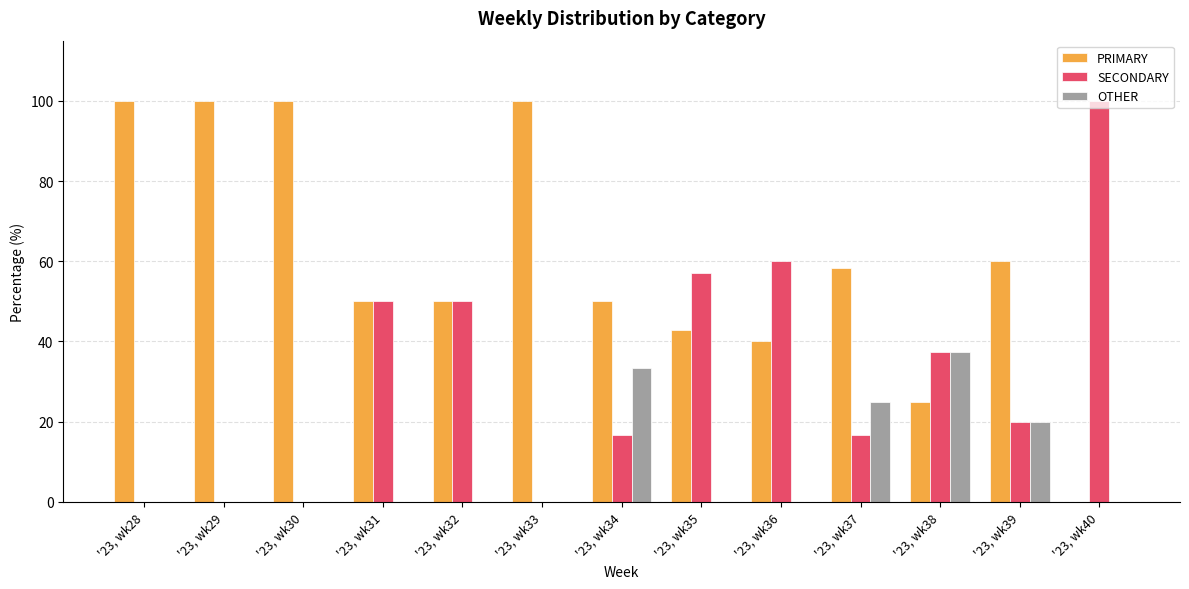

What is the sum of all SECONDARY values?

408.0